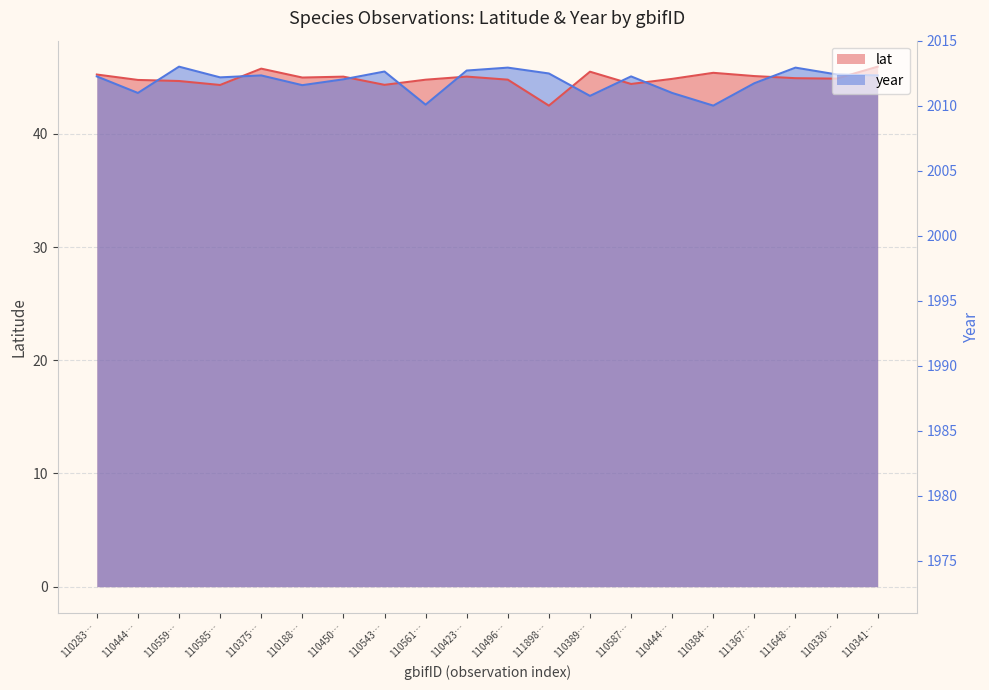

Between 110585… and 111648…, which series saw the biggest shift?

year